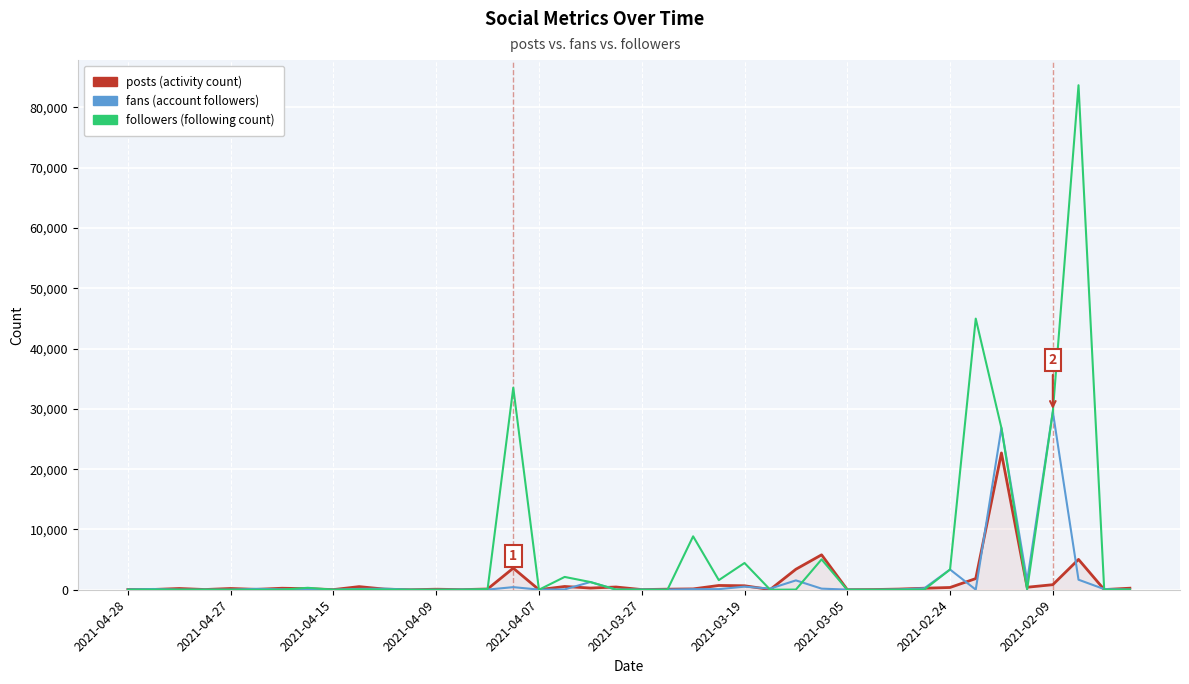

What is the greatest value displayed?

83676